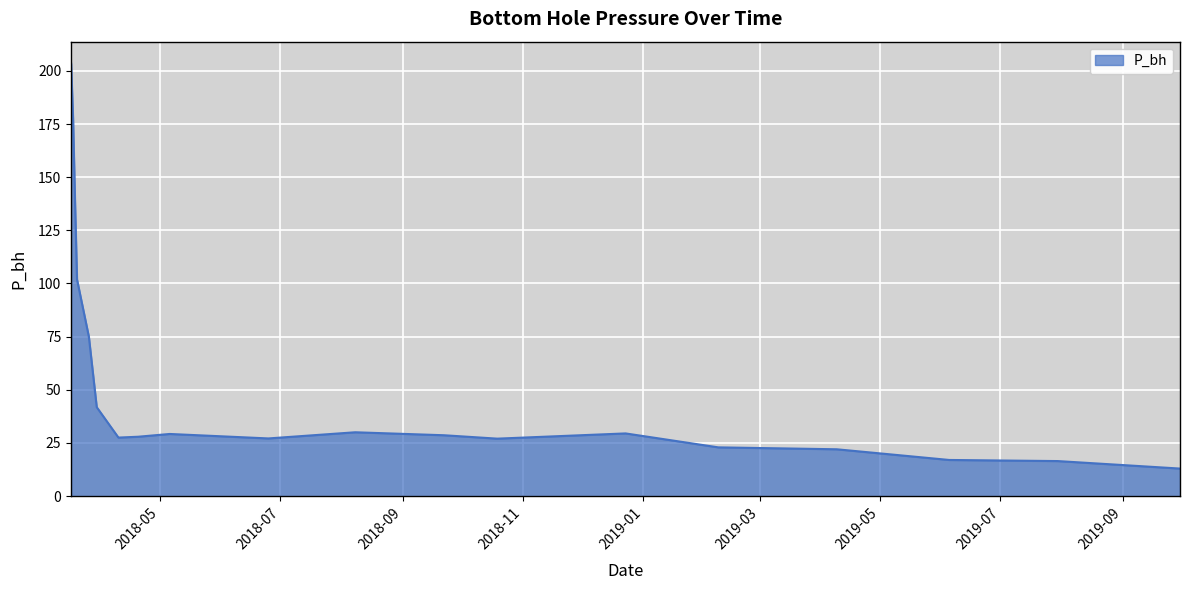

Count the number of data series in this chart.

1